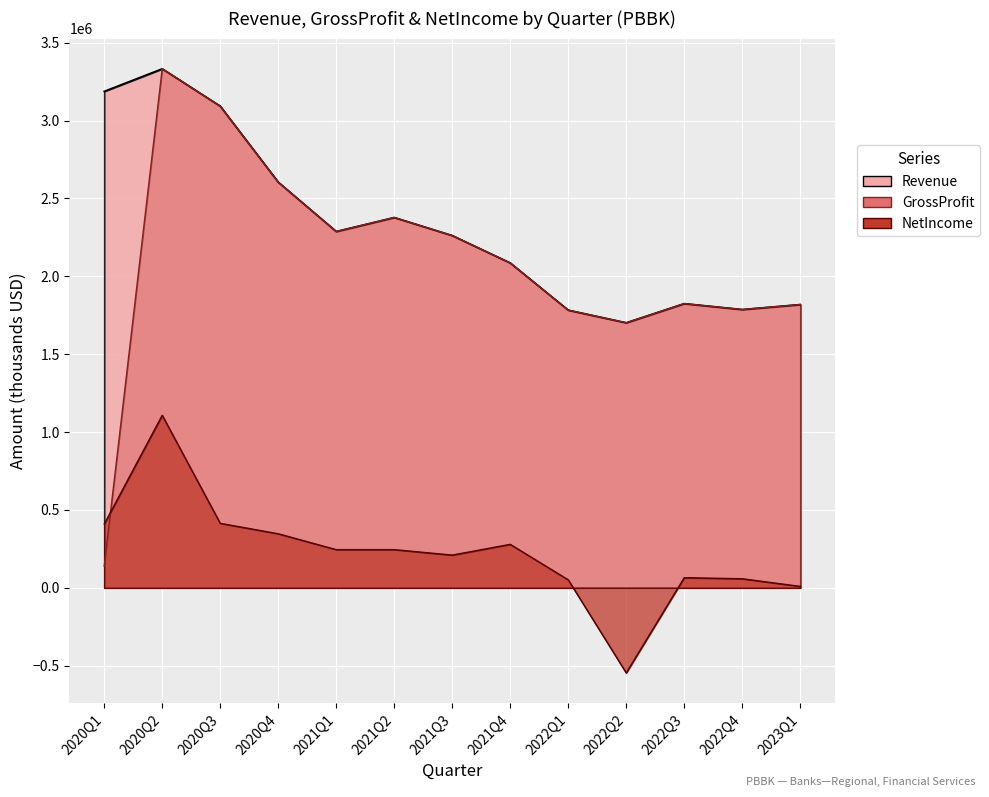

Rank the categories by GrossProfit value from highest to lowest.

2020Q2, 2020Q3, 2020Q4, 2021Q2, 2021Q1, 2021Q3, 2021Q4, 2022Q3, 2023Q1, 2022Q4, 2022Q1, 2022Q2, 2020Q1